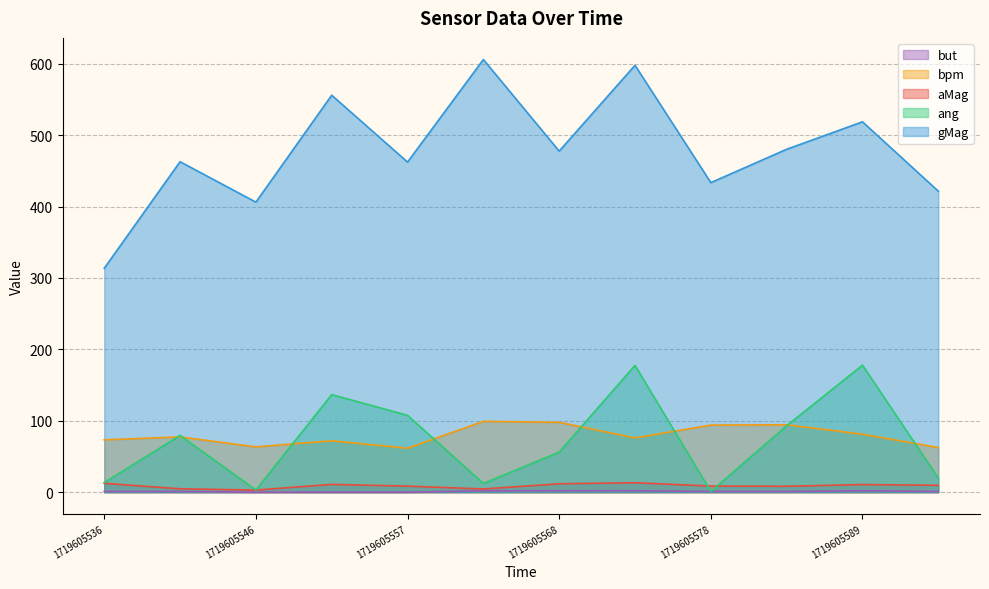

At how many categories does at least one series exceed 461?

8